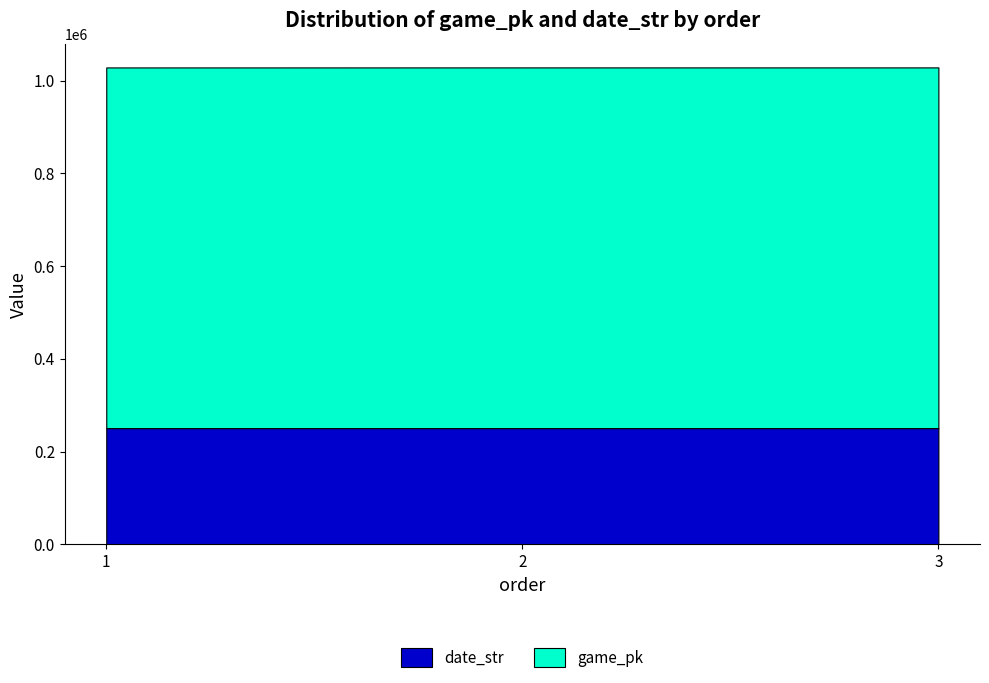

What are all the series names shown in the legend?

date_str, game_pk